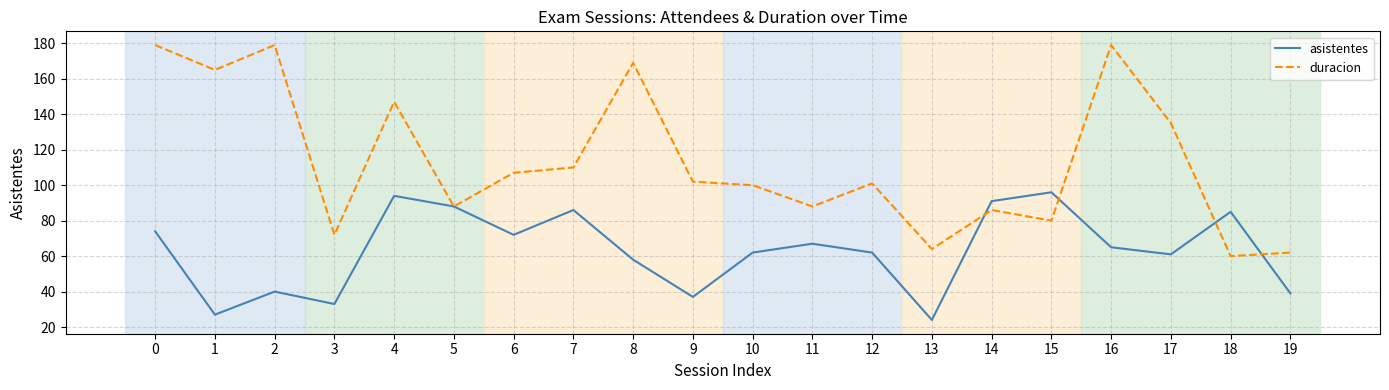

What are all the series names shown in the legend?

asistentes, duracion